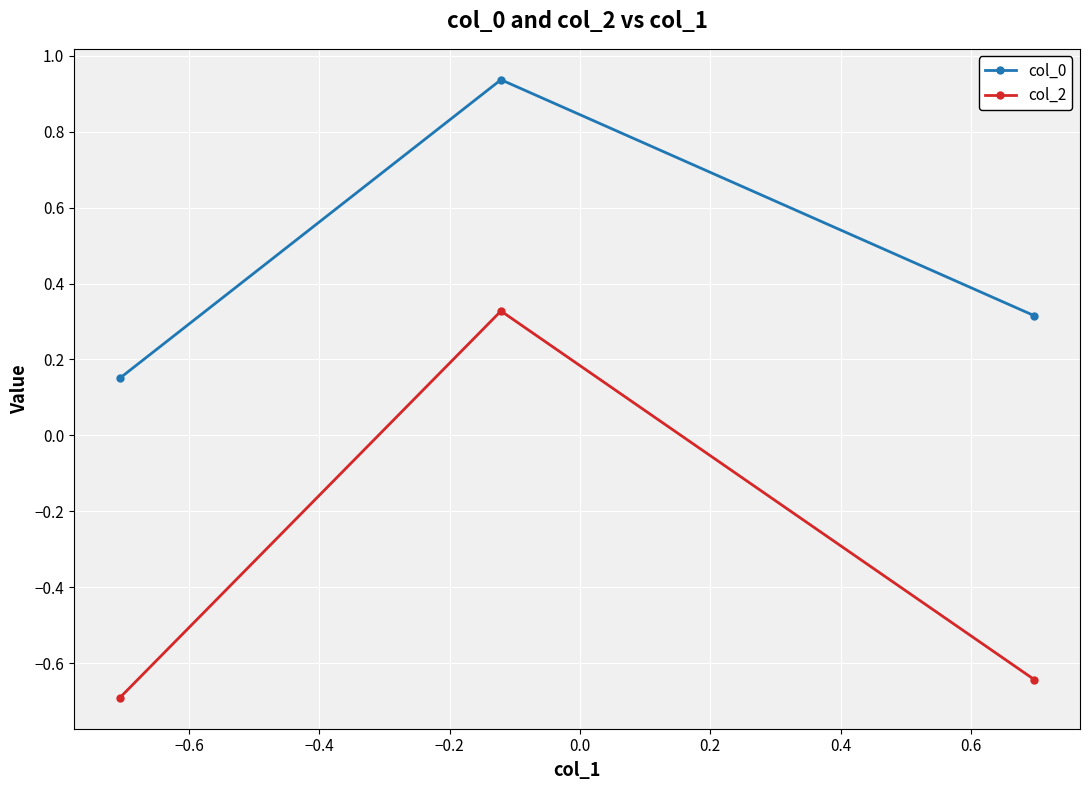

Rank the series by their maximum value, from lowest to highest.

col_2, col_0